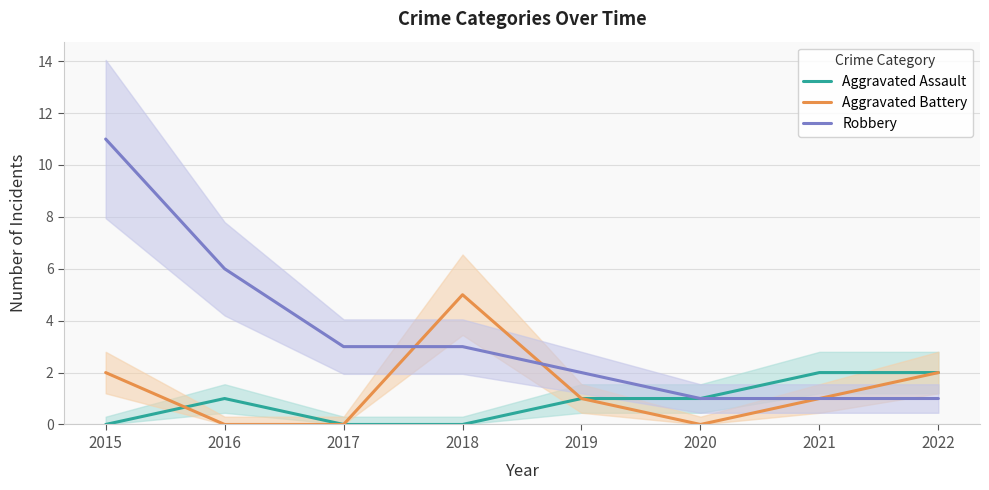

True or false: Aggravated Assault and Aggravated Battery cross at least once.

True